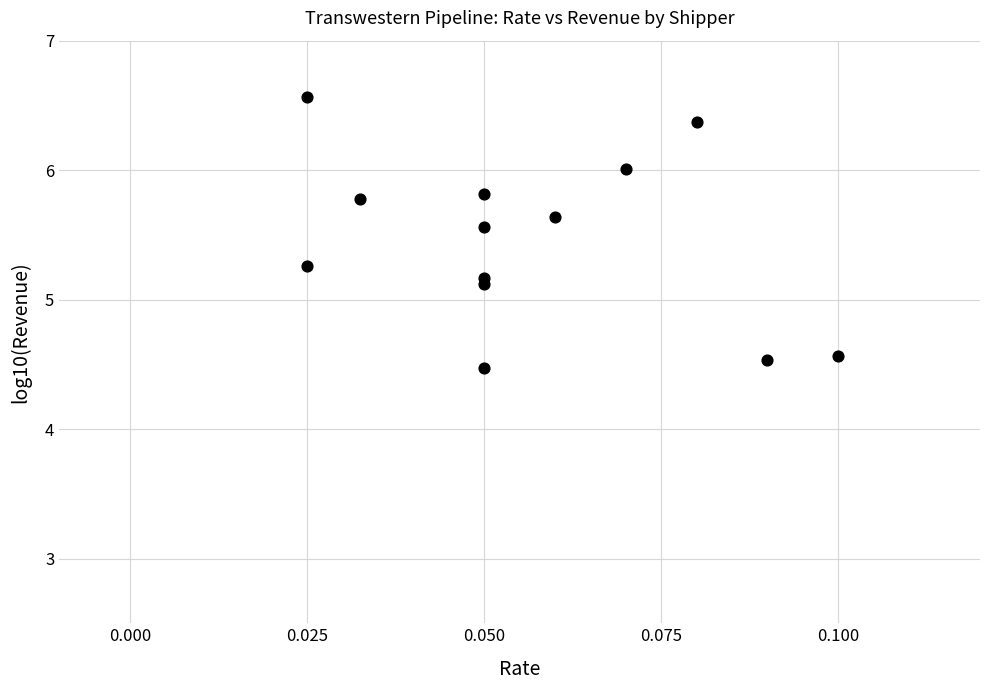

What is the range of Y values (max minus min)?

2.1